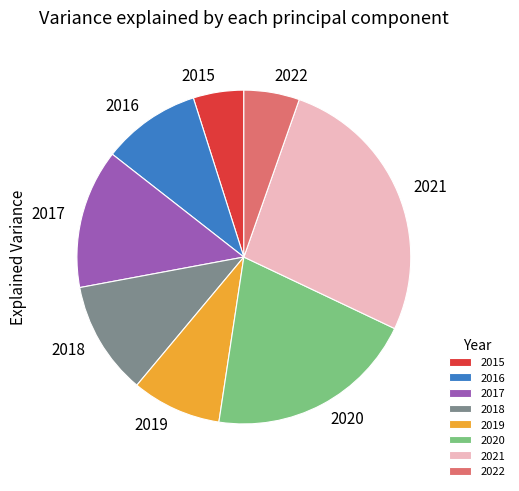

Which has a higher value, 2020 or 2022?

2020